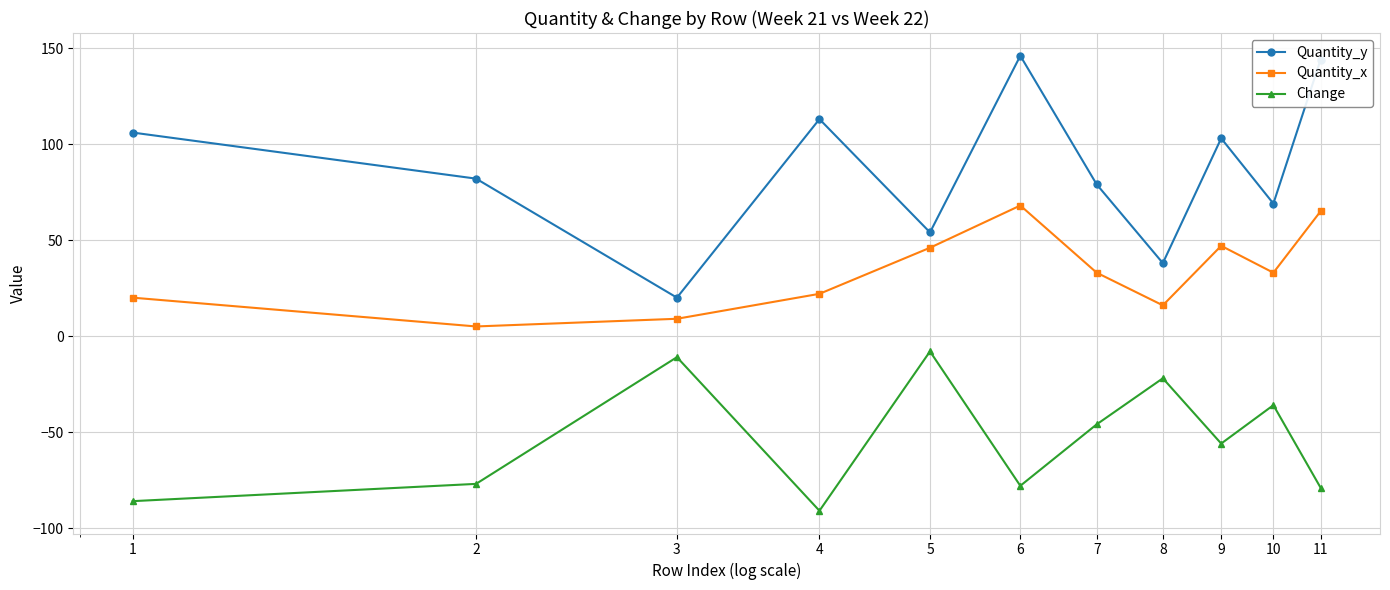

At how many categories does at least one series exceed 139?

2